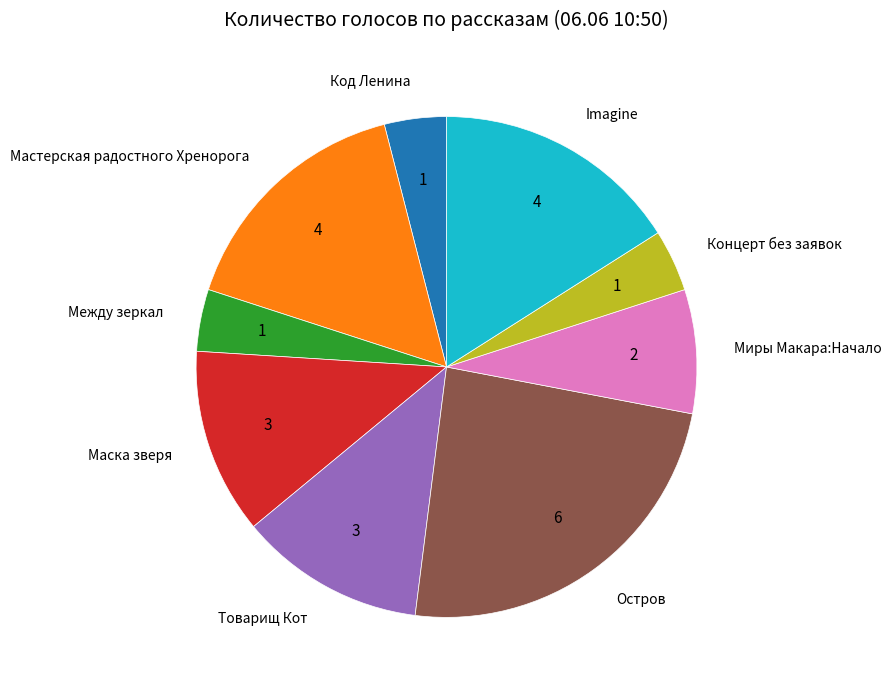

Between Маска зверя and Imagine, which is larger?

Imagine